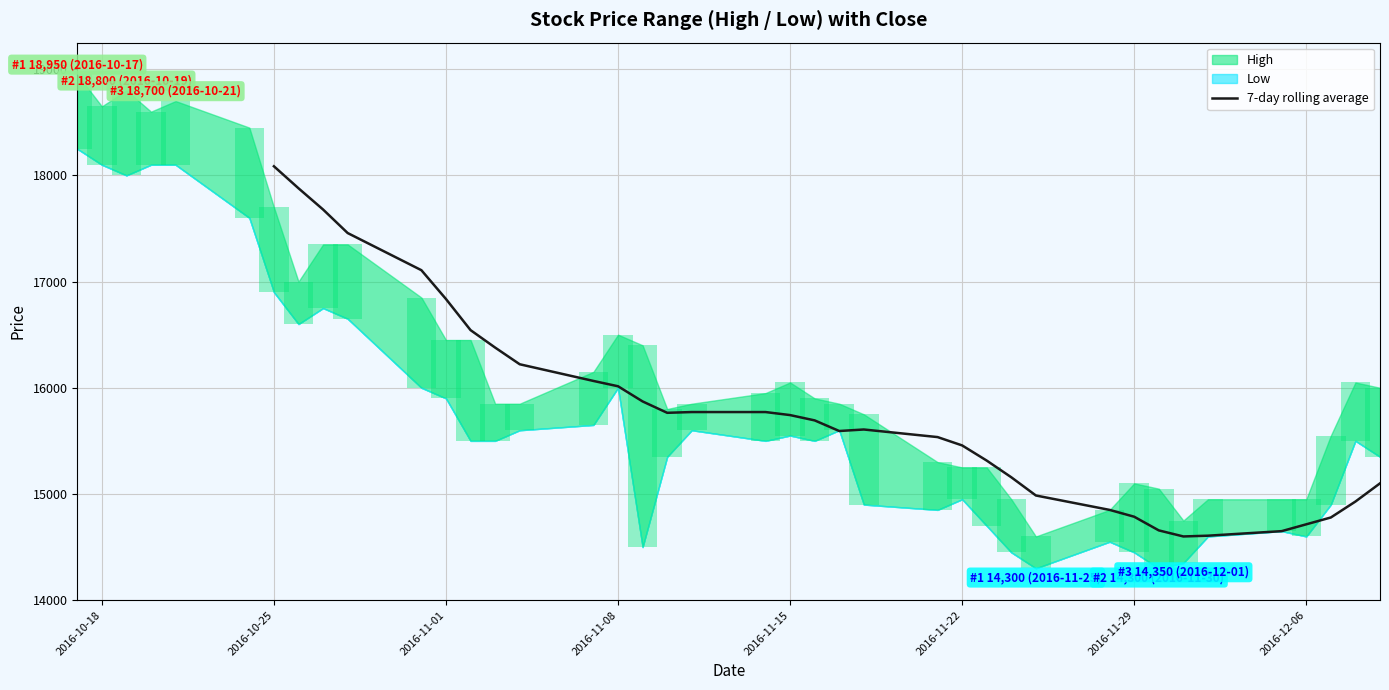

How many data points are less than 15771?

20